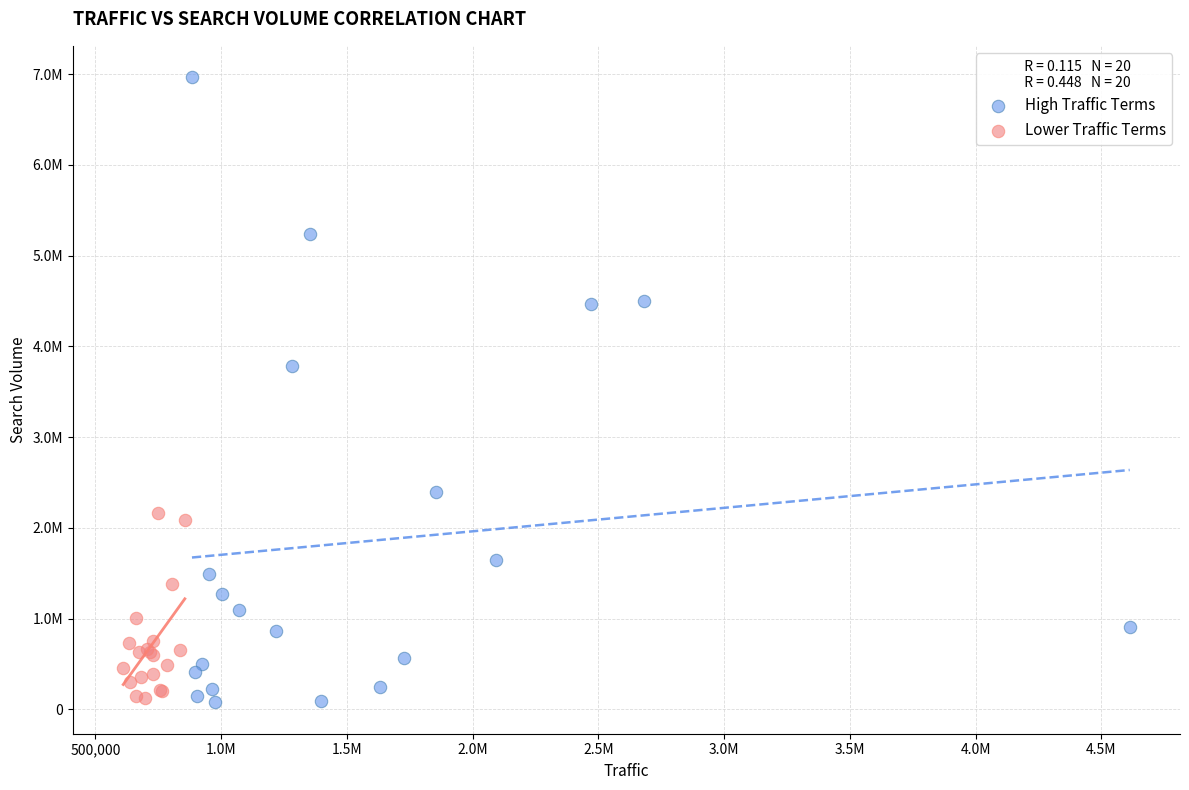

What are all the series names shown in the legend?

High Traffic Terms, Lower Traffic Terms